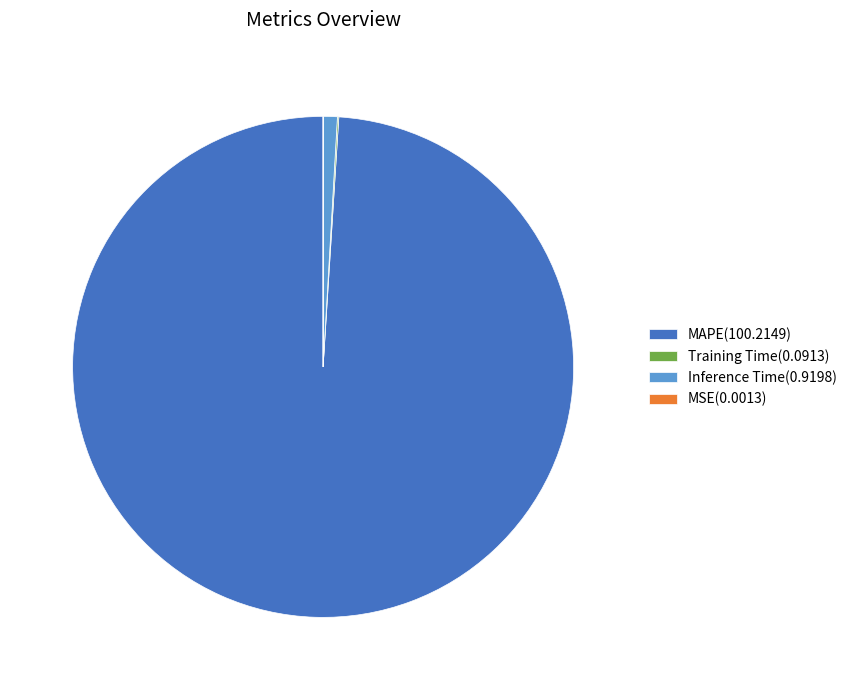

Does any single category account for the majority?

Yes